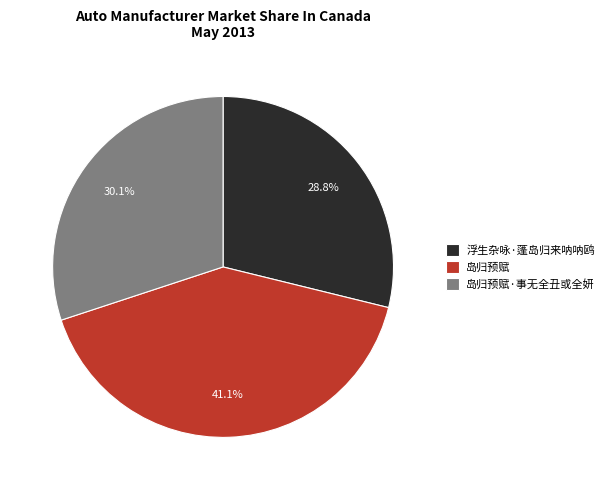

Is there any slice that represents more than half of the pie?

No